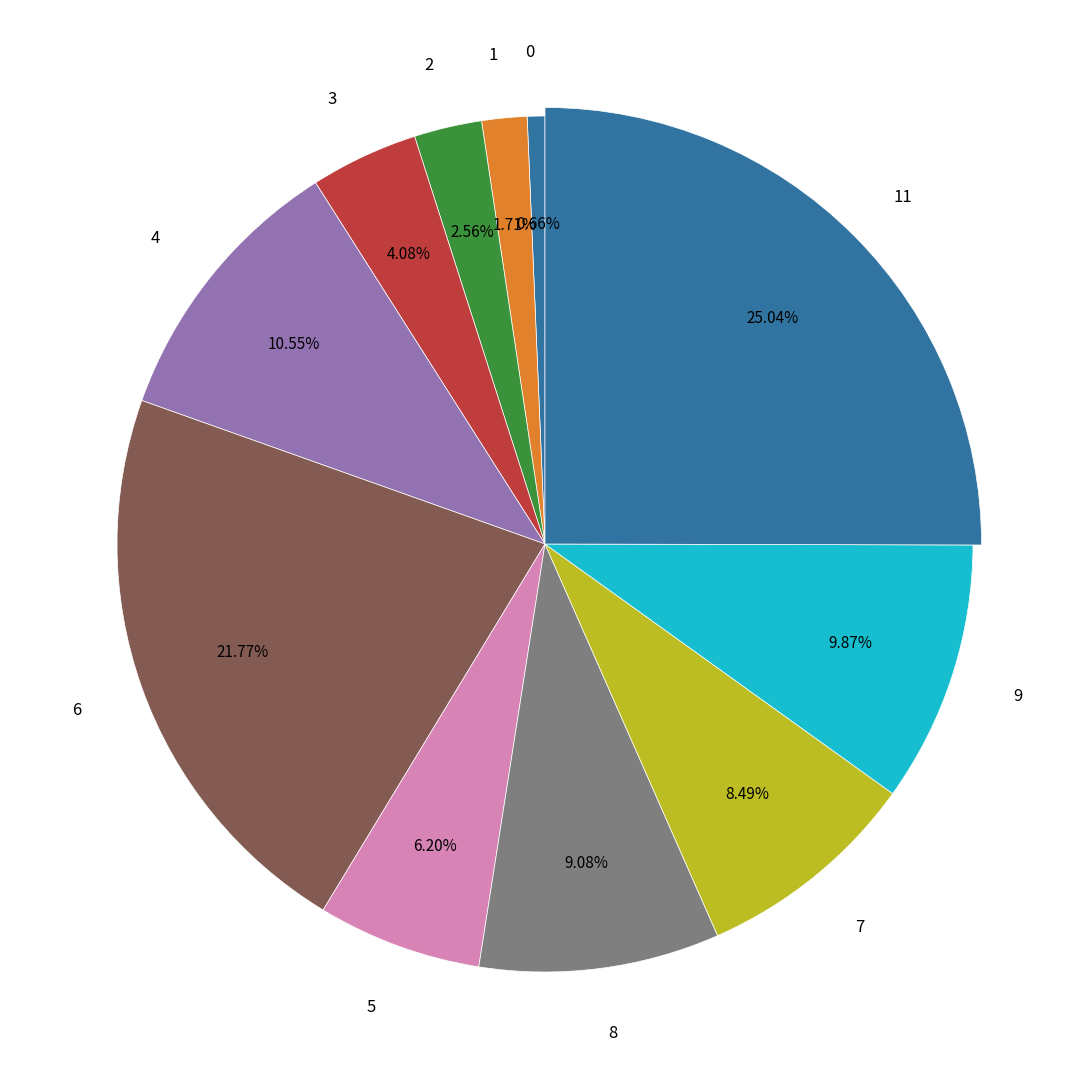

True or false: 8 accounts for 1% of the total.

False